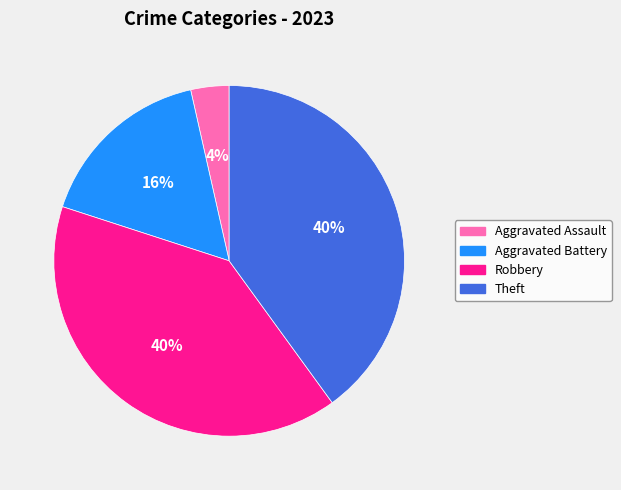

To the nearest percent, what portion does Theft represent?

40%